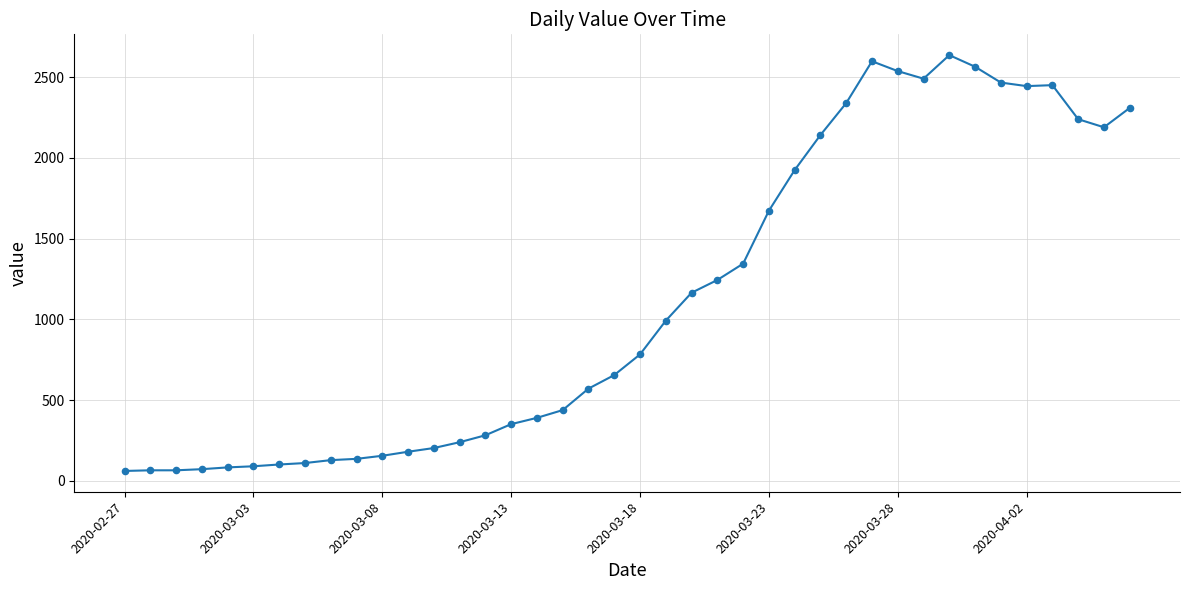

What is the greatest value displayed?

2637